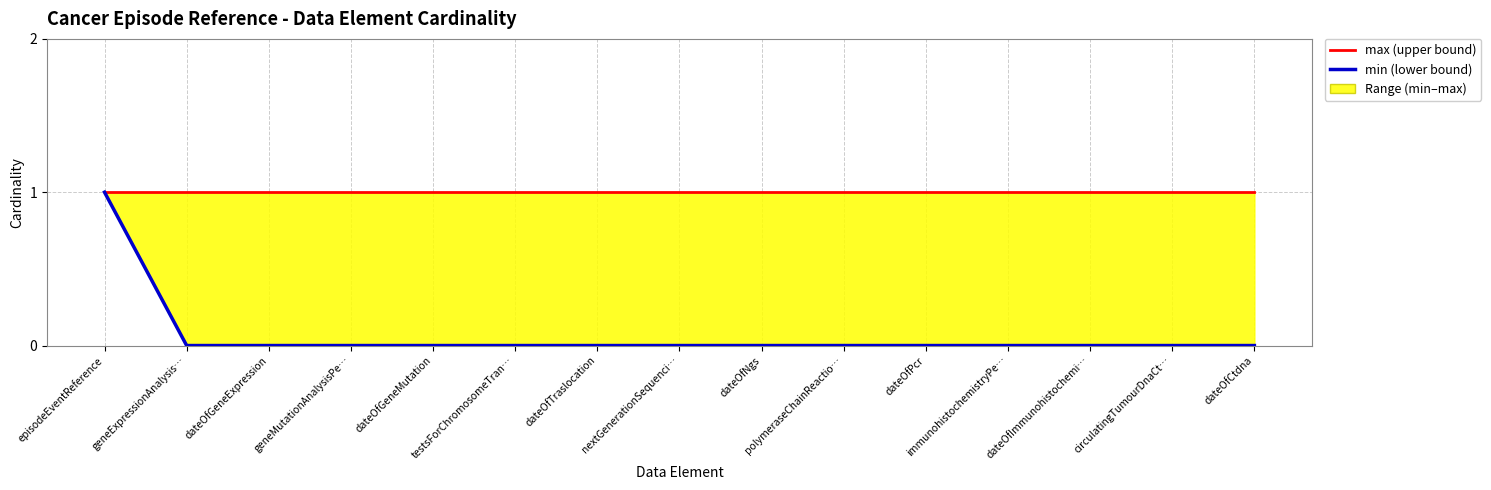

List the series in order of their peak value, highest first.

max, min